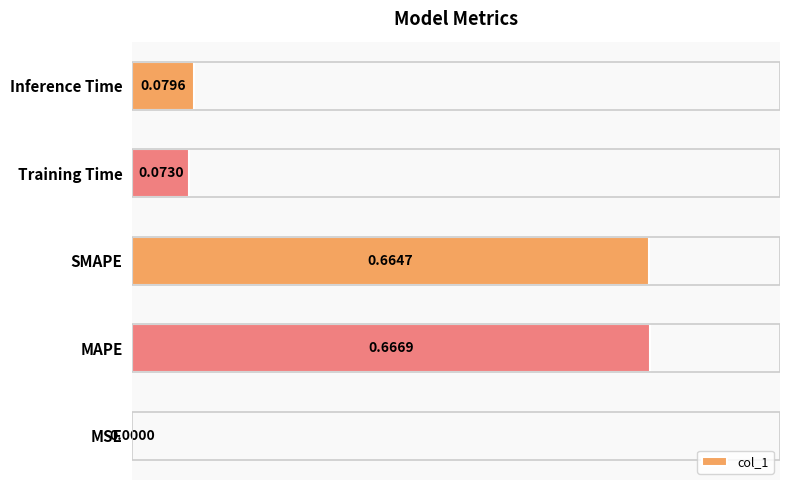

What is the change in value from SMAPE to Training Time?

-0.6